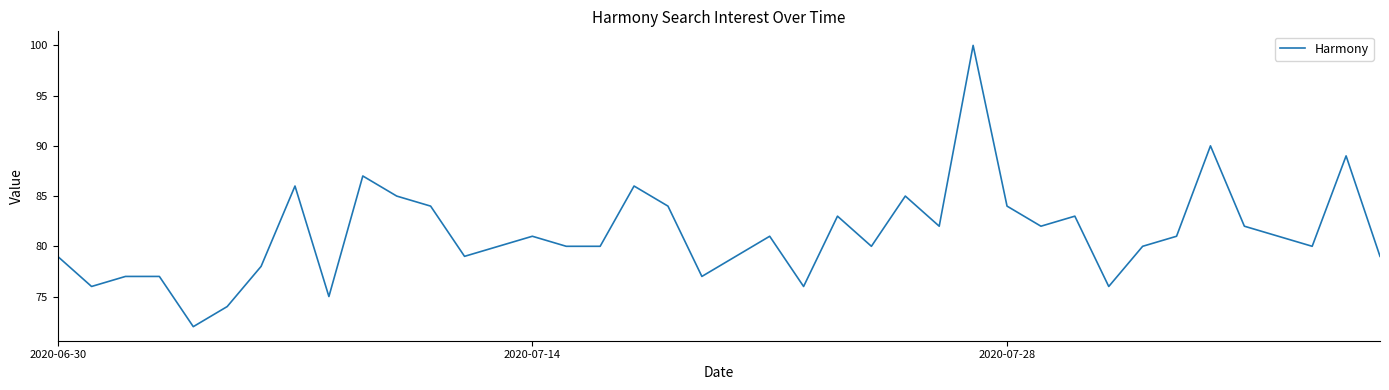

What is the difference between the maximum and minimum values?

28